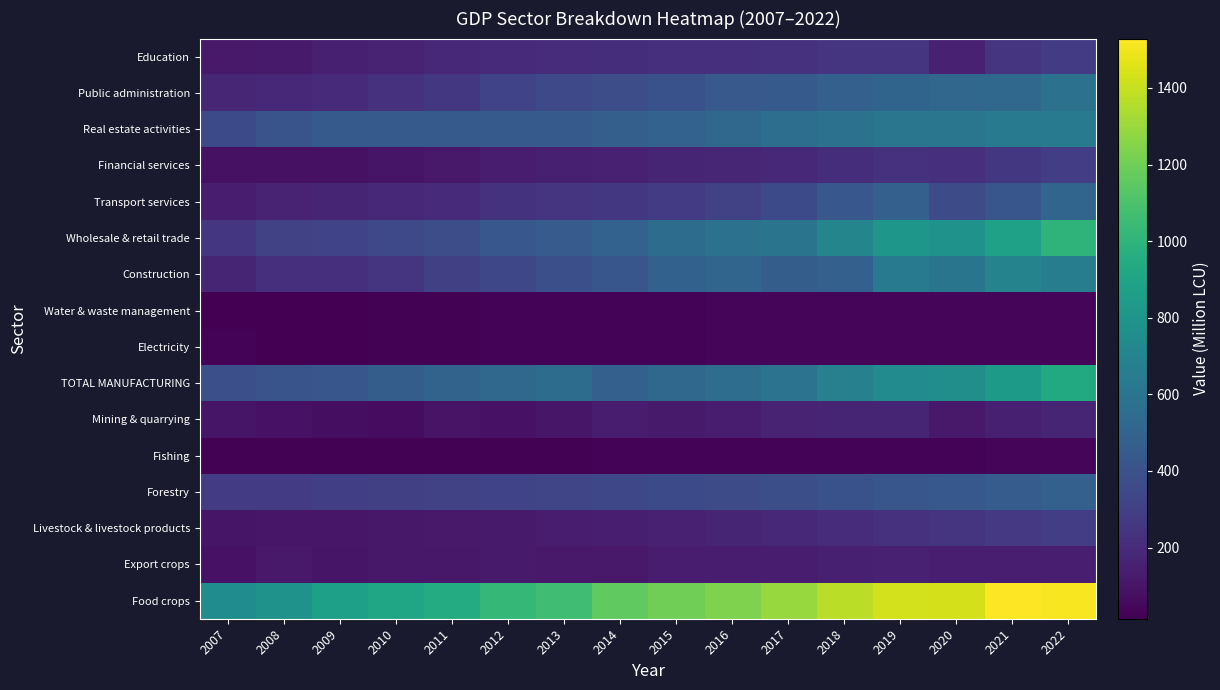

Which label corresponds to the largest value in the chart?

2021